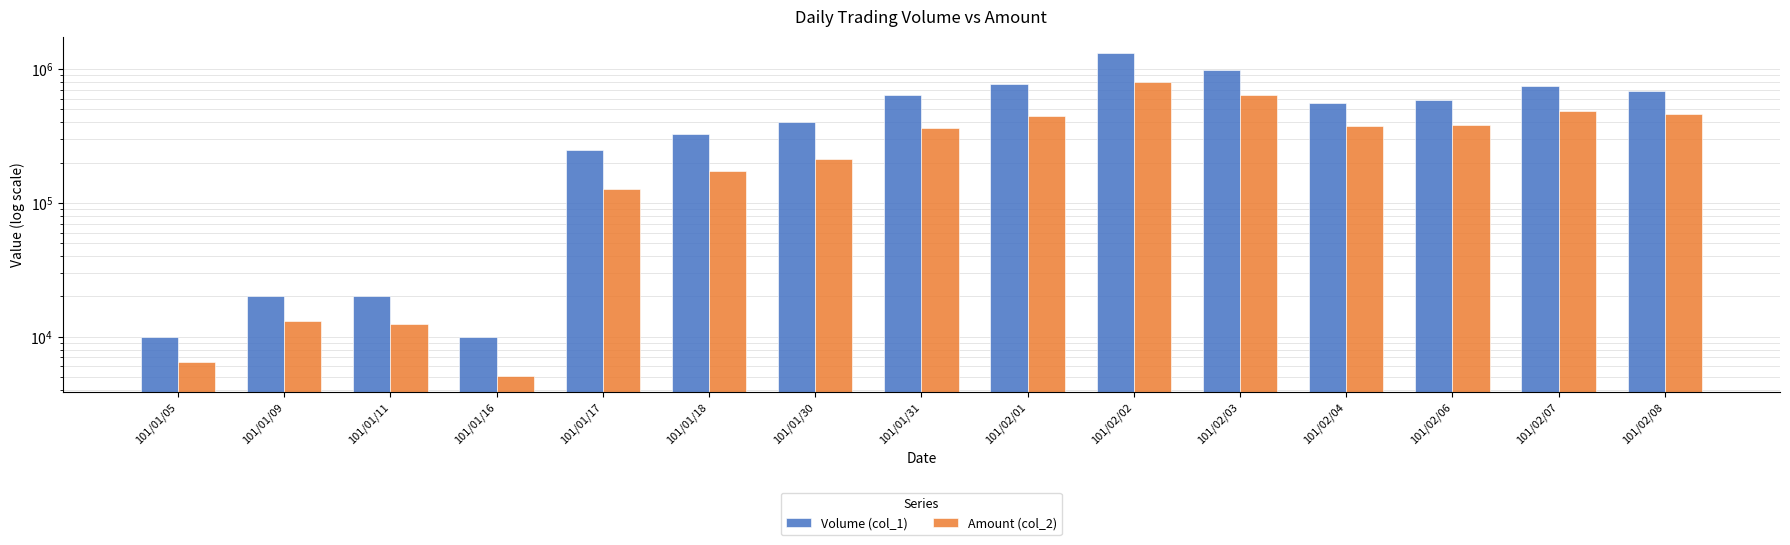

Does the chart contain stacked bars?

No